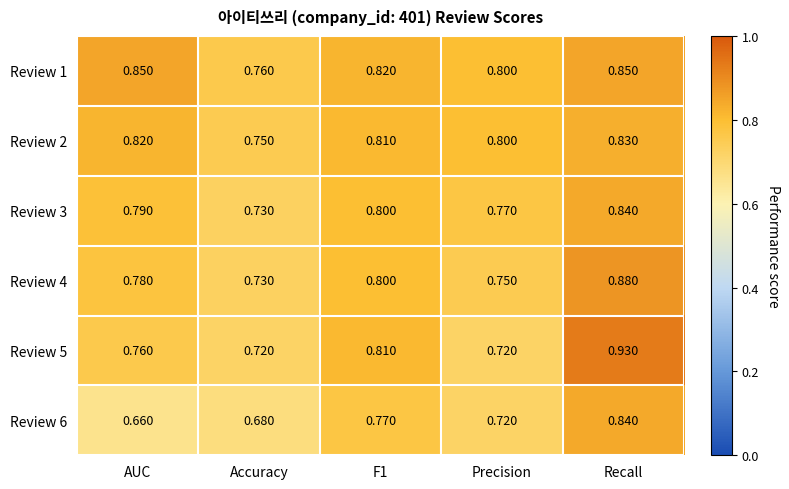

At which label does Review 1 reach its minimum?

Accuracy